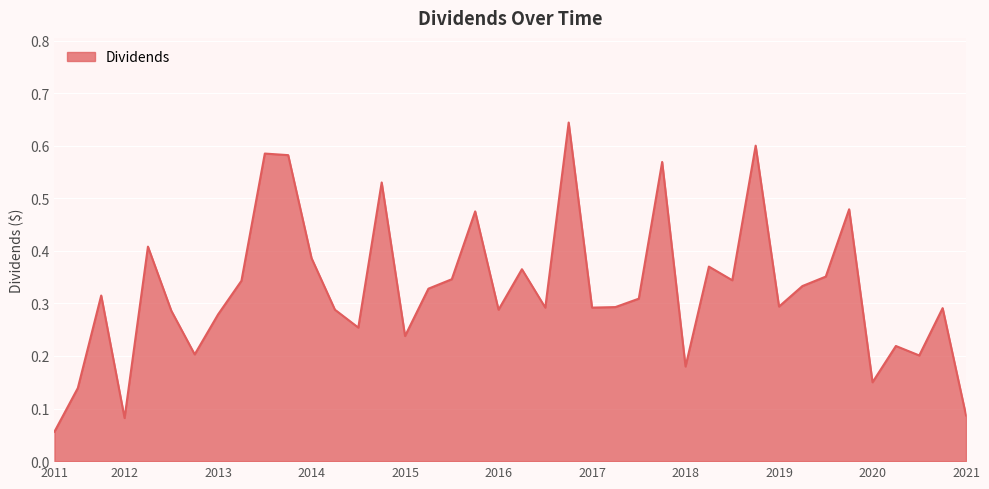

How many lines are shown in the chart?

1